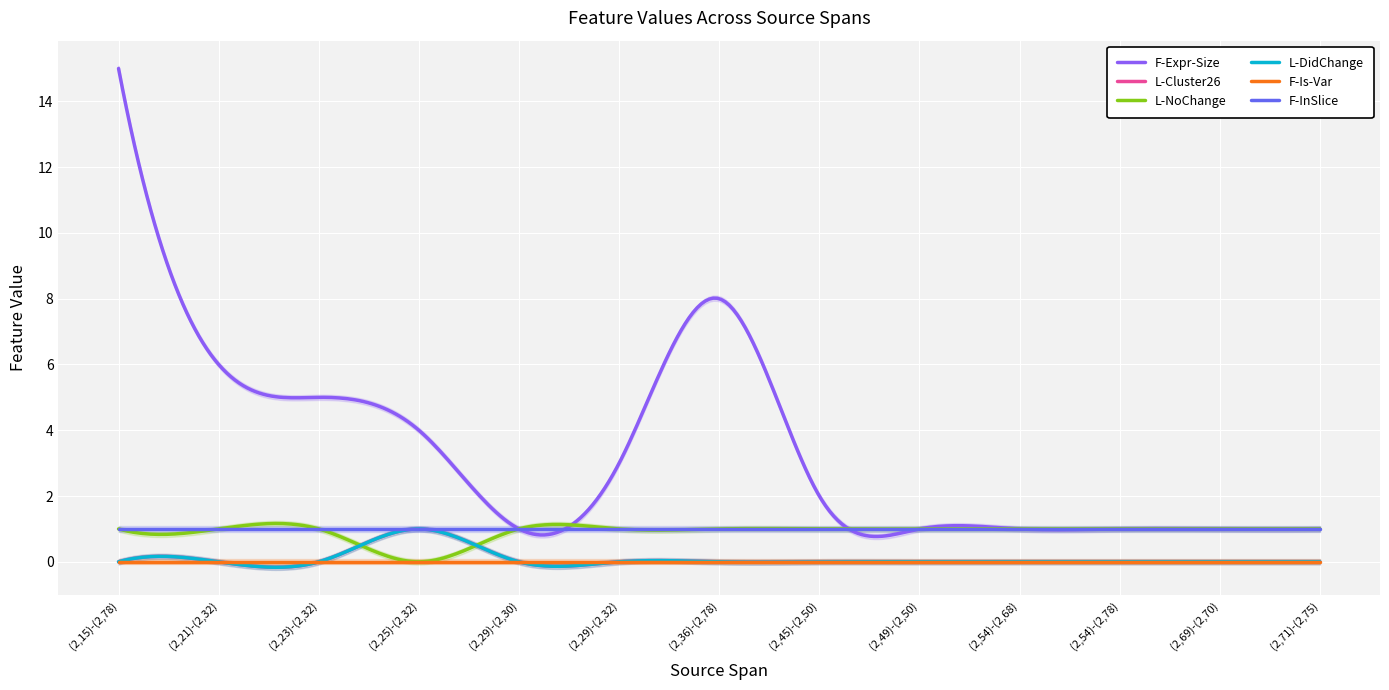

The L-DidChange series shows 1 at (2,45)-(2,50). True or false?

False